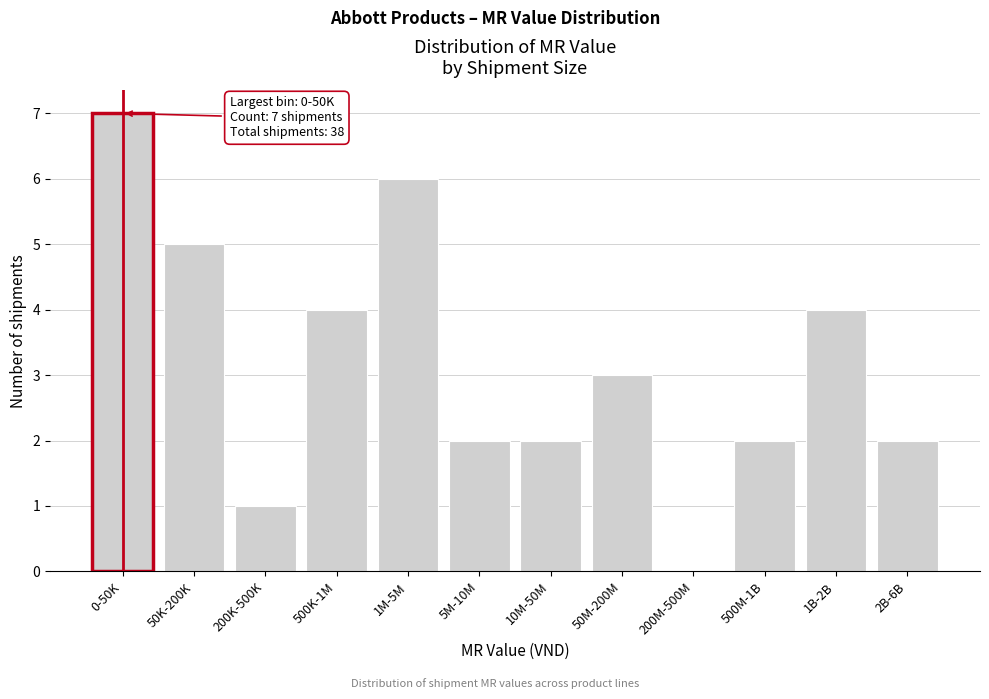

Reading left to right, list all the values displayed in this chart.

0-50K=7	50K-200K=5	200K-500K=1	500K-1M=4	1M-5M=6	5M-10M=2	10M-50M=2	50M-200M=3	200M-500M=0	500M-1B=2	1B-2B=4	2B-6B=2